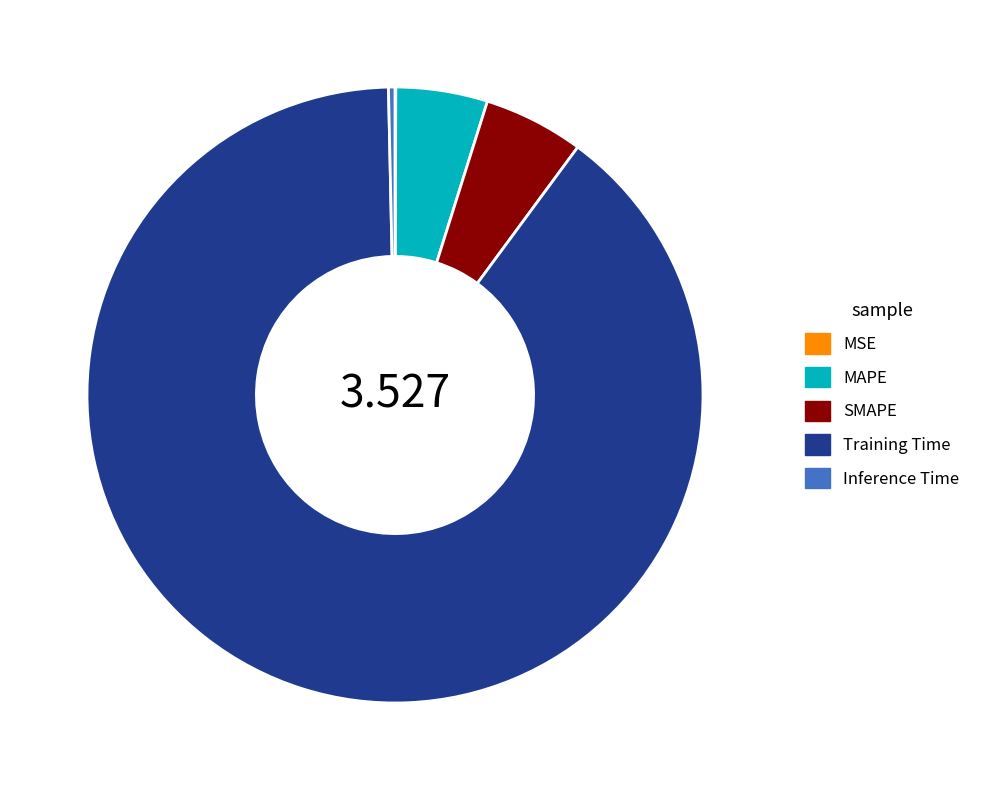

What is the largest slice in the pie chart?

Training Time